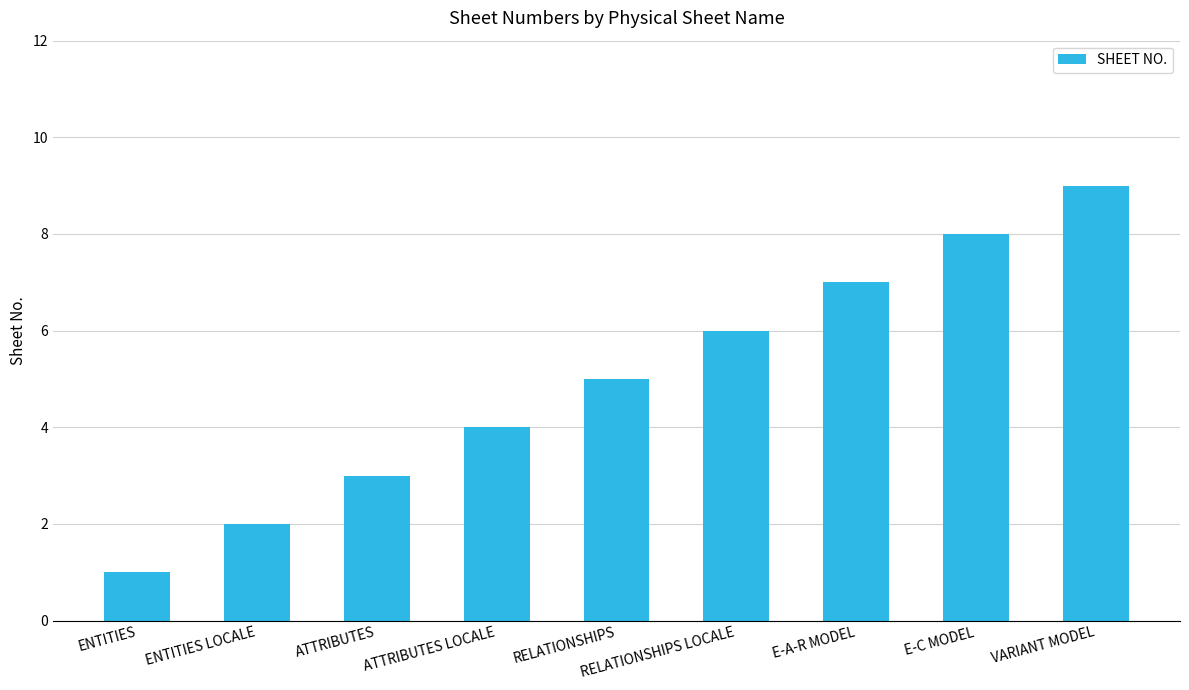

How many bars are there in total?

9